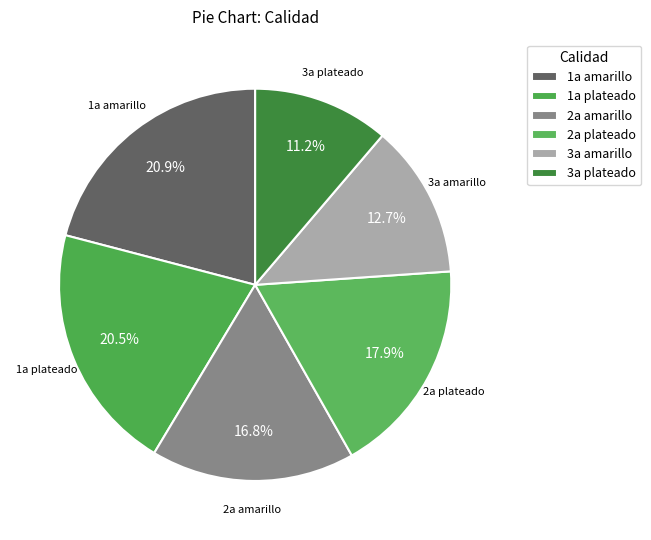

What percentage is NOT represented by 2a plateado?

82.1%